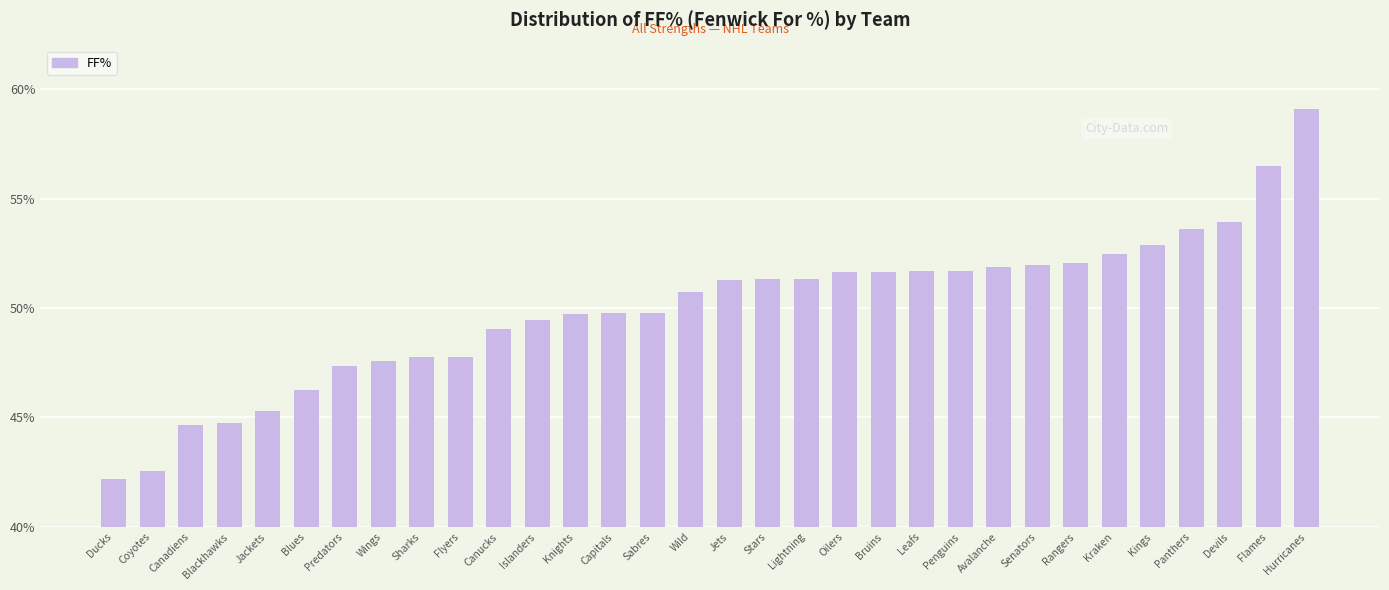

What is the difference between the maximum and minimum values?

16.9